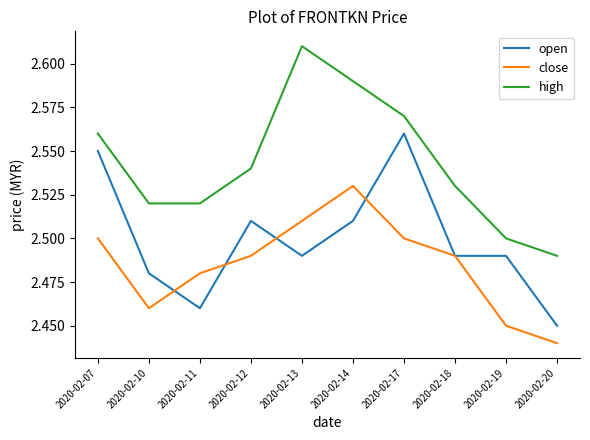

What is the sum of all open values?

25.0